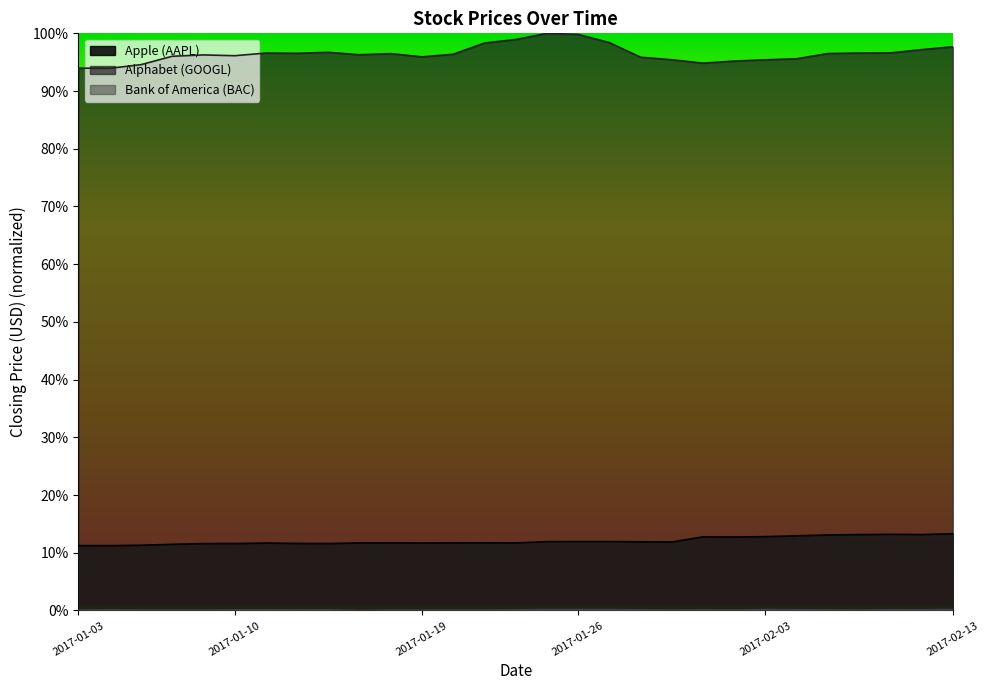

In Apple (AAPL), how many points are lower than both neighbors (excluding endpoints)?

7